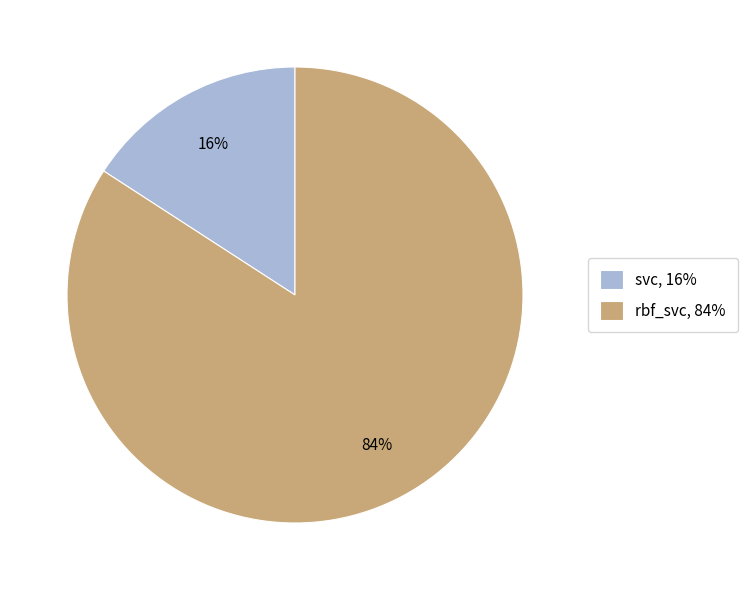

Combined, do rbf_svc, 84% and svc, 16% account for over 50%?

Yes